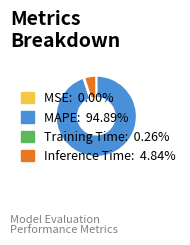

What is the ratio of the value at MAPE to the value at Inference Time?

19.6